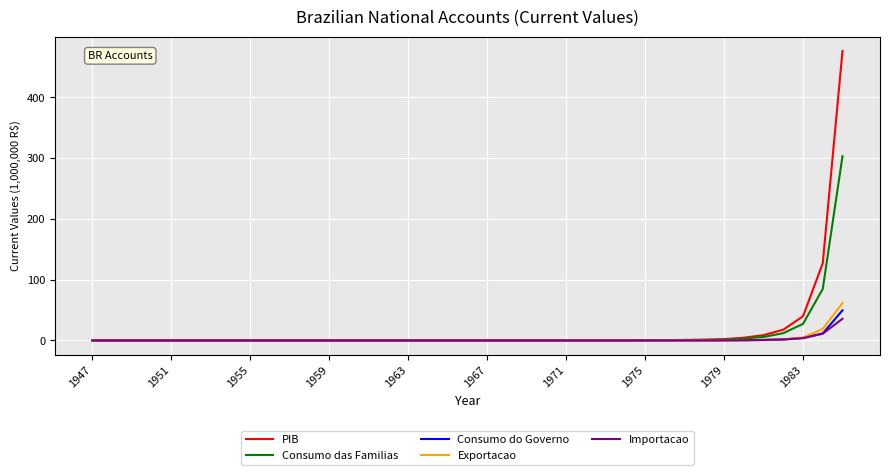

What is the highest value of the Consumo do Governo series?

49.6